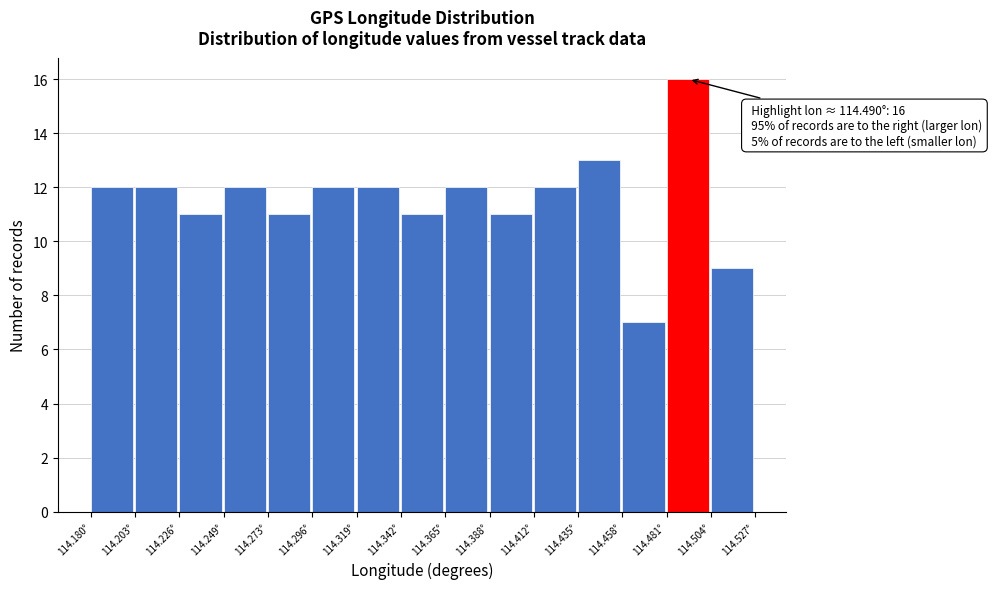

Which range on the x-axis has the tallest bar?

114.480 to 114.505